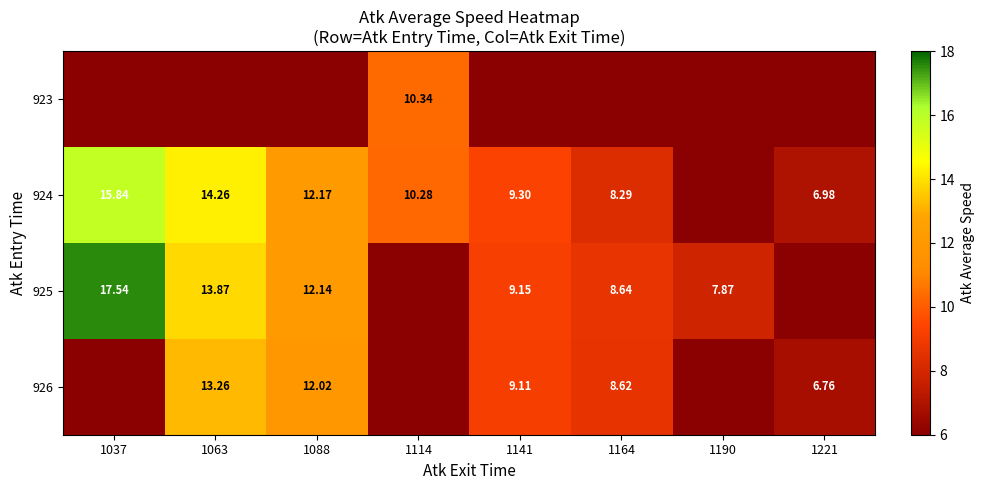

What is the spread (max minus min) of values at 1037?

17.5